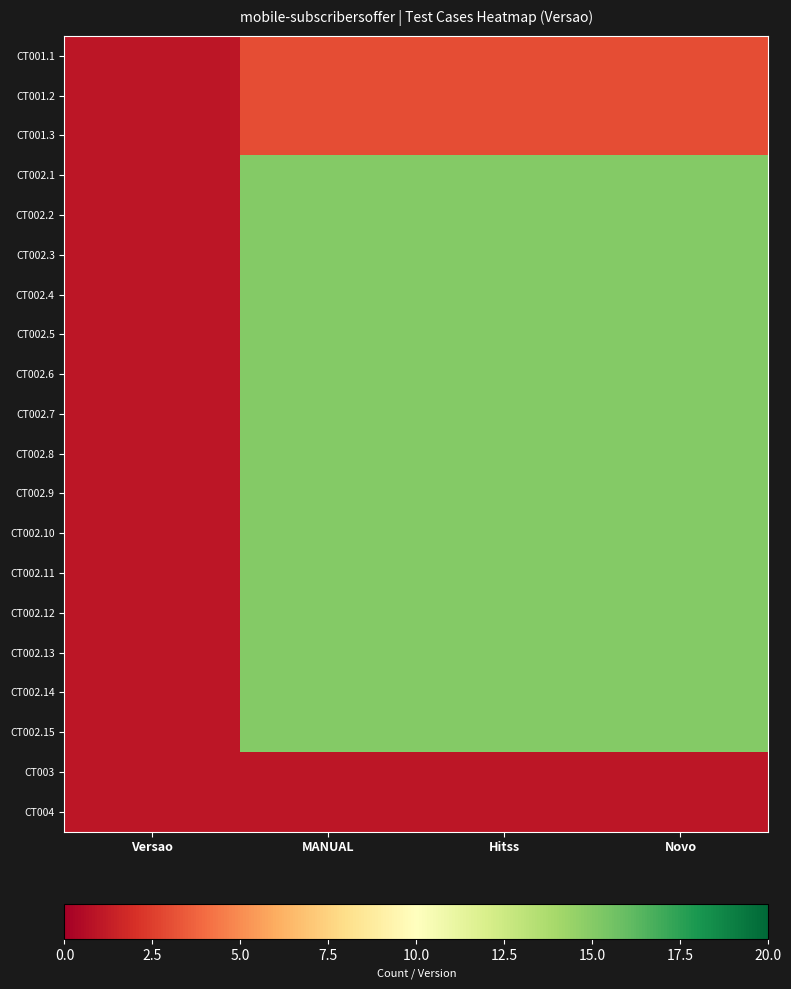

Rank the series at Novo from lowest to highest value.

CT003, CT004, CT001.1, CT001.2, CT001.3, CT002.1, CT002.2, CT002.3, CT002.4, CT002.5, CT002.6, CT002.7, CT002.8, CT002.9, CT002.10, CT002.11, CT002.12, CT002.13, CT002.14, CT002.15